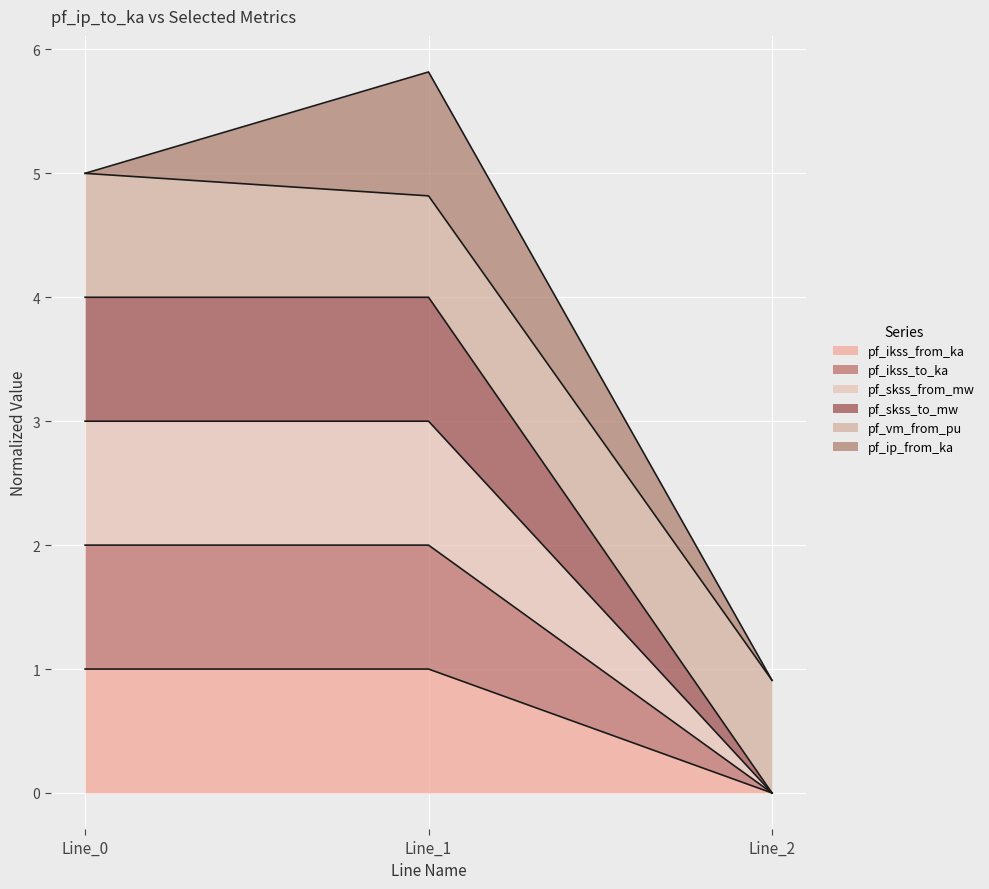

Does the chart display data point markers on the line(s)?

No